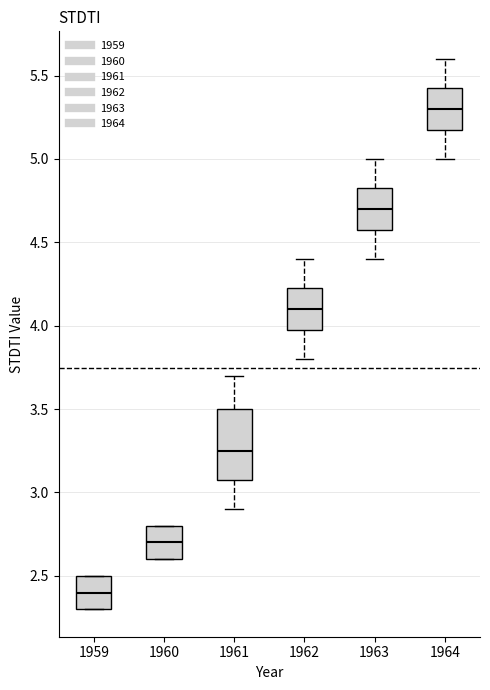

Reading left to right, transcribe this box plot: for each box, give where its median line is, the range the box spans, and where its two whiskers end, as read against the y-axis. The values are not printed on the chart, so give them approximately, as read against the axis.

1959: median 2.40, box 2.30 to 2.50, whiskers 2.30 to 2.50
1960: median 2.70, box 2.60 to 2.80, whiskers 2.60 to 2.80
1961: median 3.25, box 3.10 to 3.50, whiskers 2.90 to 3.70
1962: median 4.10, box 4.00 to 4.25, whiskers 3.80 to 4.40
1963: median 4.70, box 4.60 to 4.85, whiskers 4.40 to 5.00
1964: median 5.30, box 5.20 to 5.45, whiskers 5.00 to 5.60